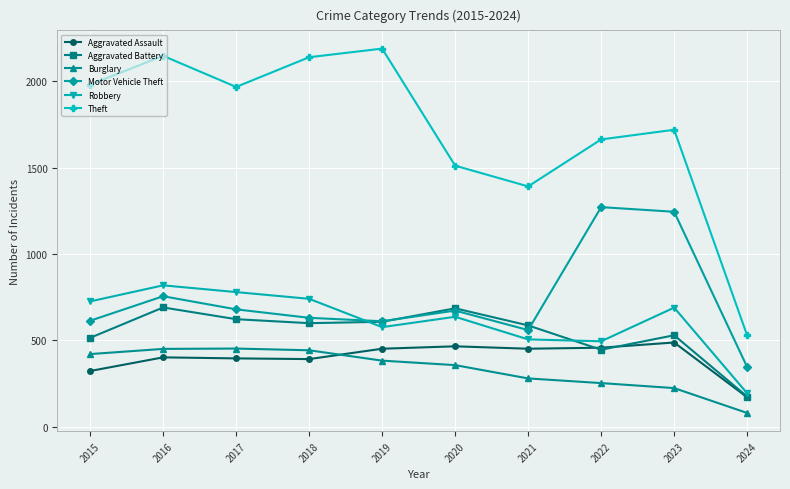

What is the value of the Burglary point at the 2nd from the left?

451